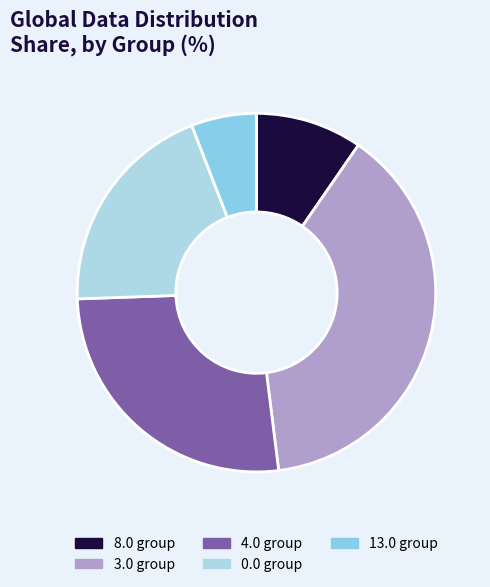

Which slice is the smallest?

13.0 group